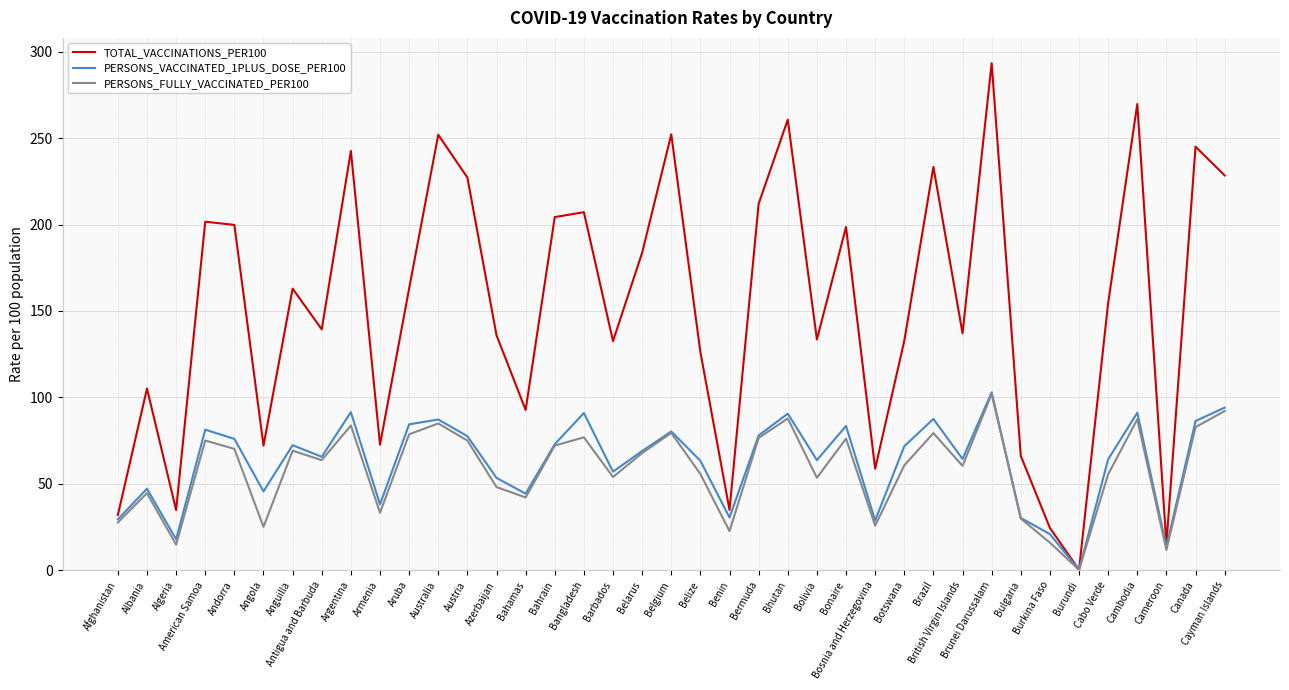

Is this an area chart (filled region under the line)?

No